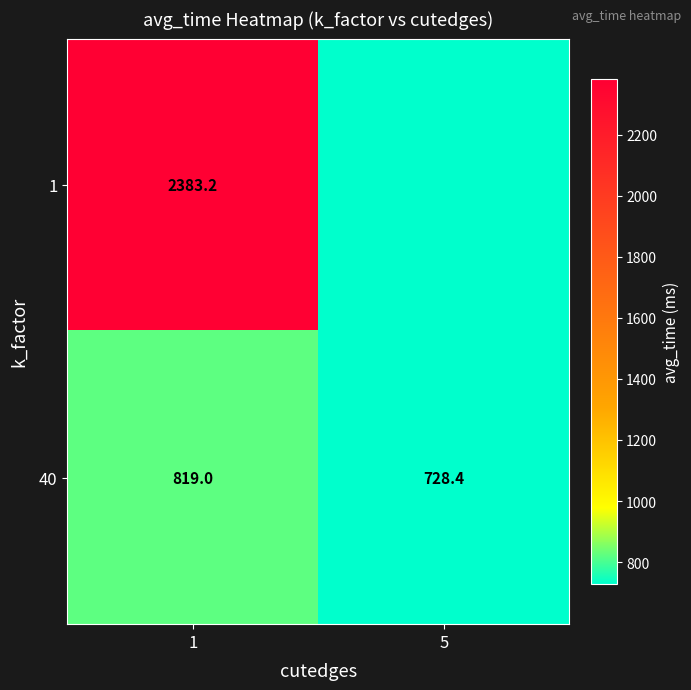

At which label does 1 first exceed 2383?

1